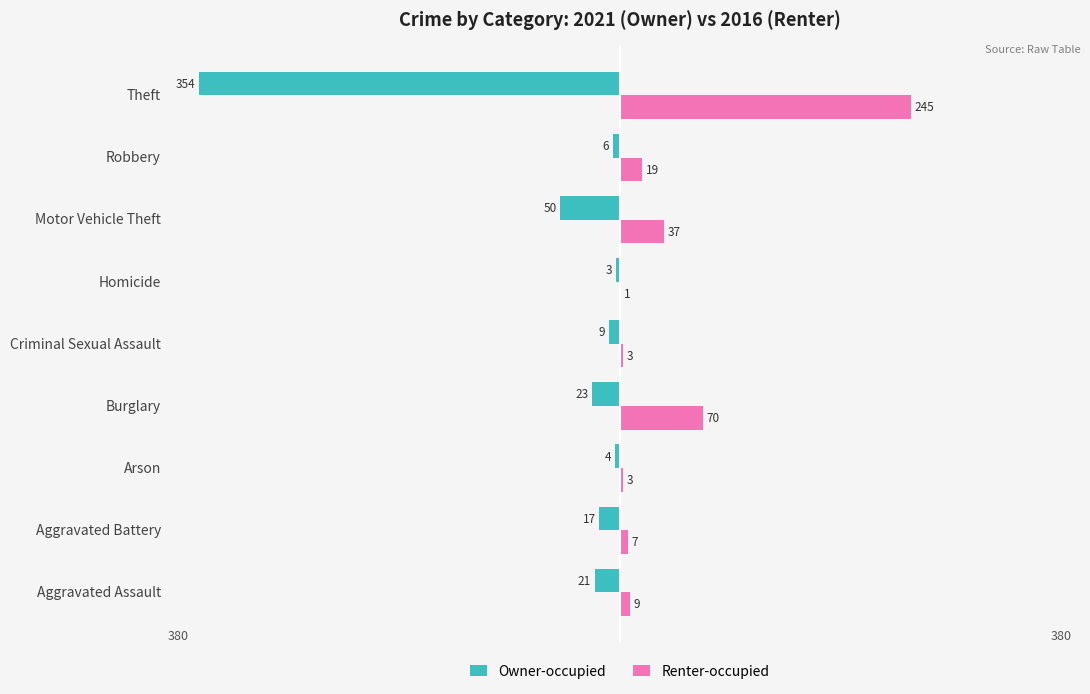

At which category is the sum across all series the highest?

Burglary